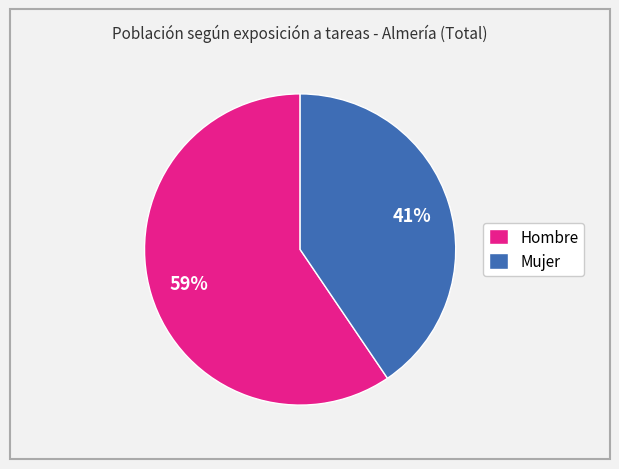

To the nearest percent, what percentage of the pie is Mujer?

41%